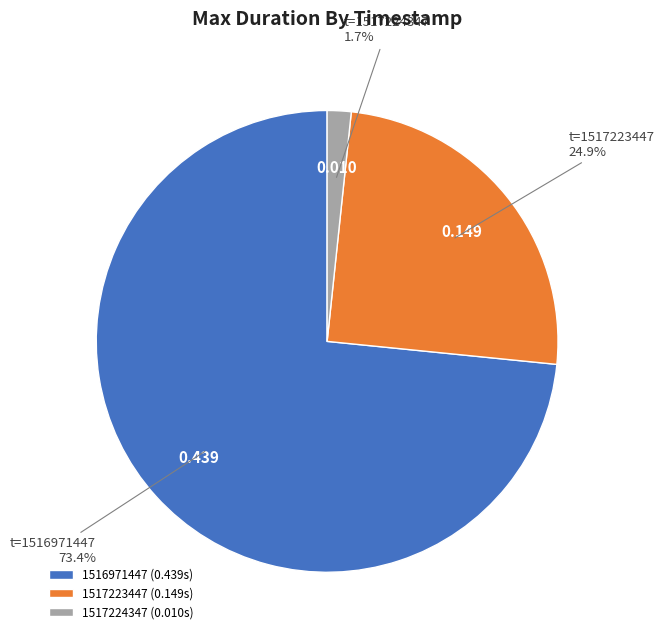

Is it true that 1517223447 is 38% of the pie?

False